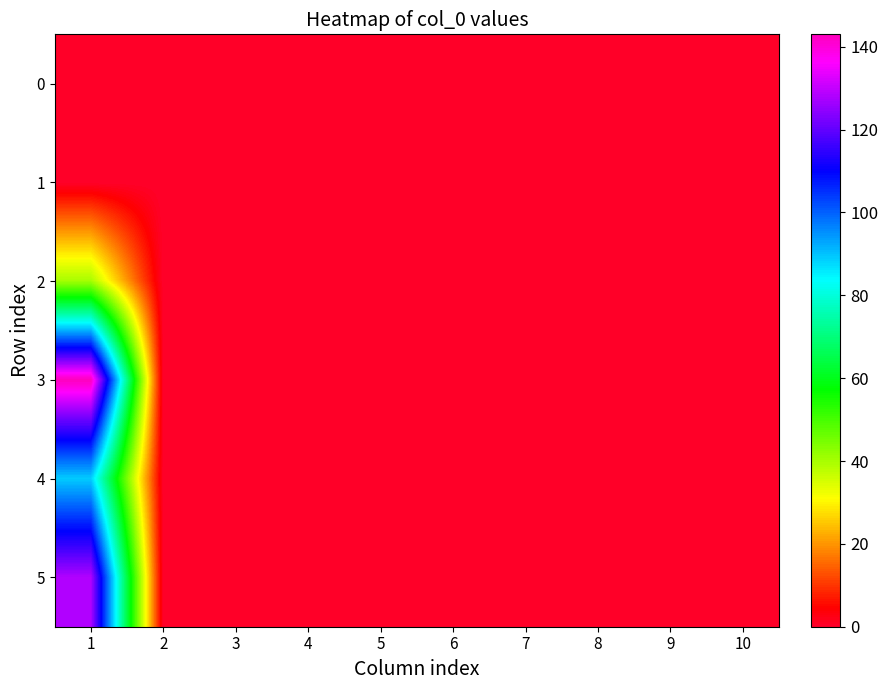

Reading left to right, transcribe all the data shown in this chart.

0: 1=0	2=0	3=0	4=0	5=0	6=0	7=0	8=0	9=0	10=0
1: 1=0	2=0	3=0	4=0	5=0	6=0	7=0	8=0	9=0	10=0
2: 1=40	2=0	3=0	4=0	5=0	6=0	7=0	8=0	9=0	10=0
3: 1=143	2=0	3=0	4=0	5=0	6=0	7=0	8=0	9=0	10=0
4: 1=89	2=0	3=0	4=0	5=0	6=0	7=0	8=0	9=0	10=0
5: 1=128	2=0	3=0	4=0	5=0	6=0	7=0	8=0	9=0	10=0